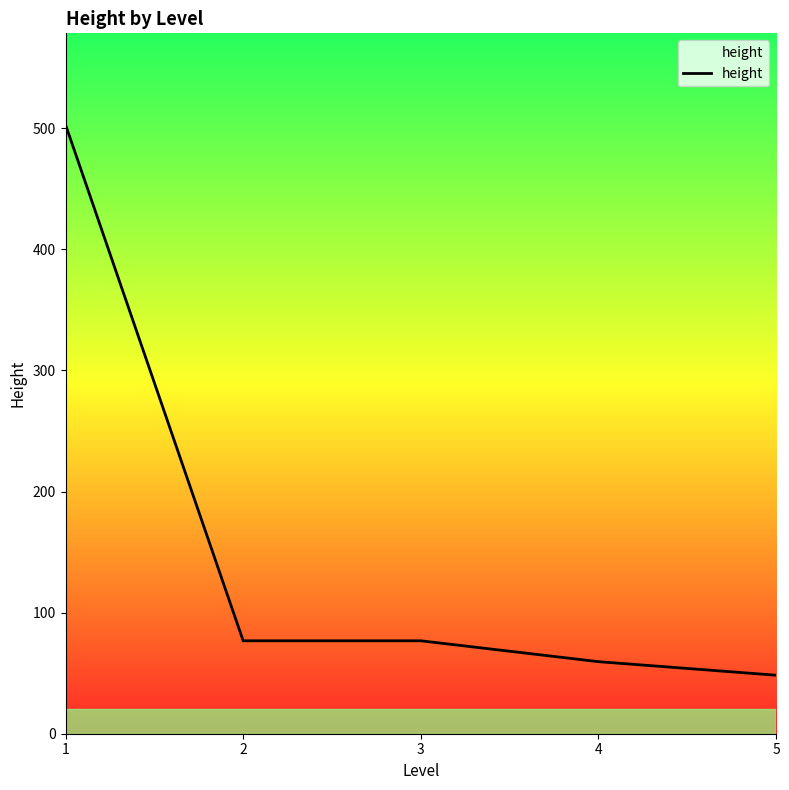

Reading left to right, transcribe all the data shown in this chart.

503.0	76.8	76.8	59.5	48.3